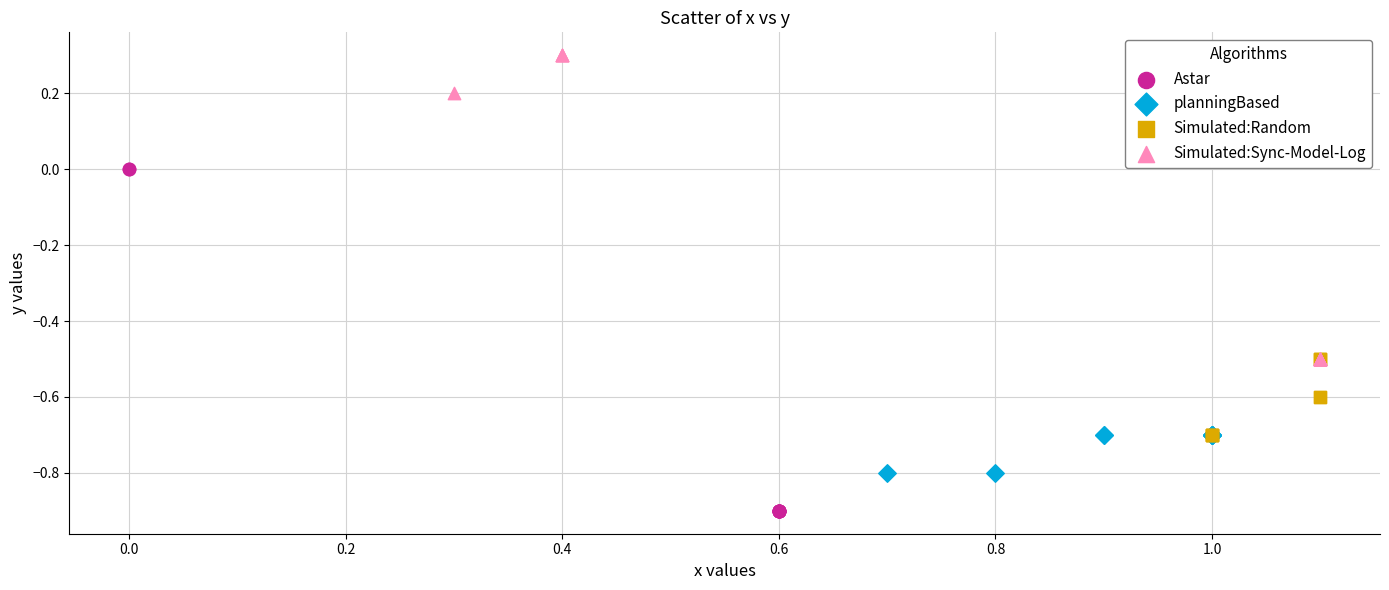

Which series reaches the minimum Y coordinate?

Astar